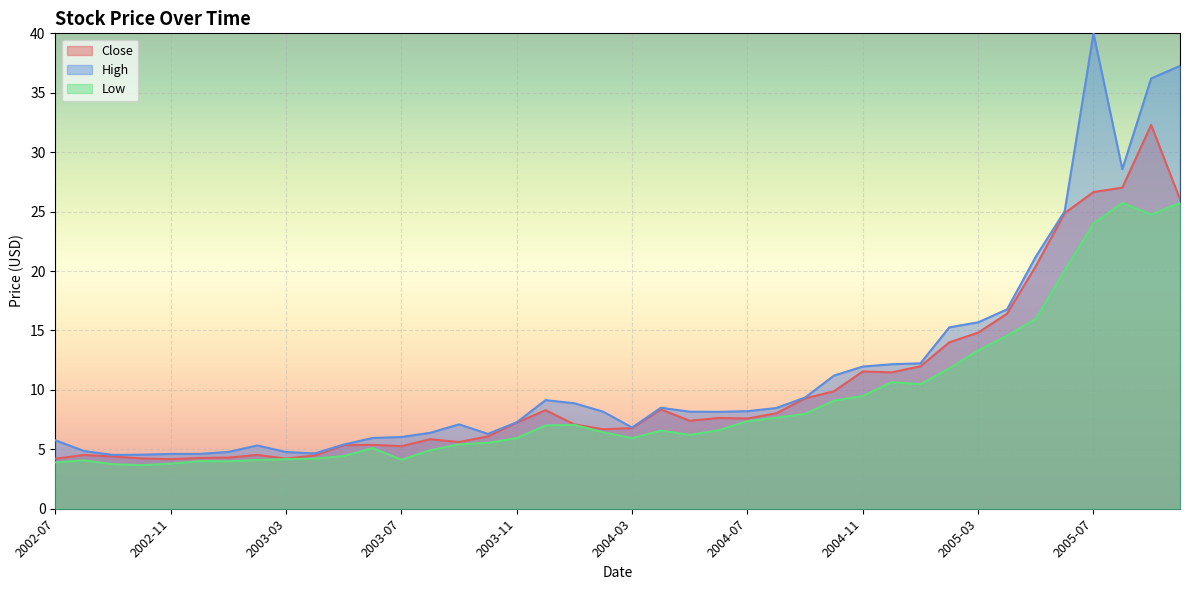

Is the value of Close at 2005-02 greater than the value of Low at 2005-10?

No